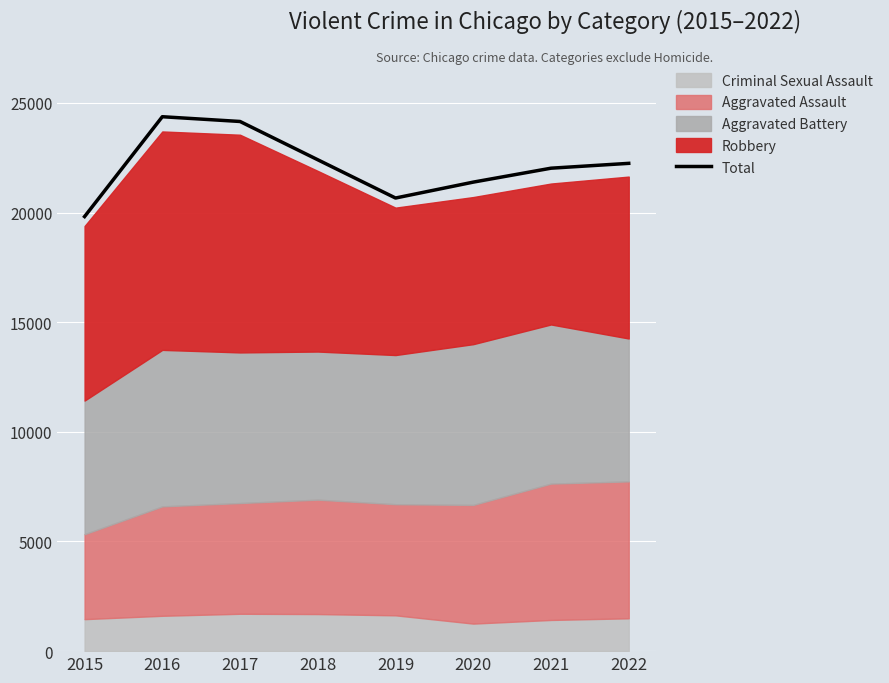

How many points are higher than both their immediate neighbors (excluding endpoints)?

1